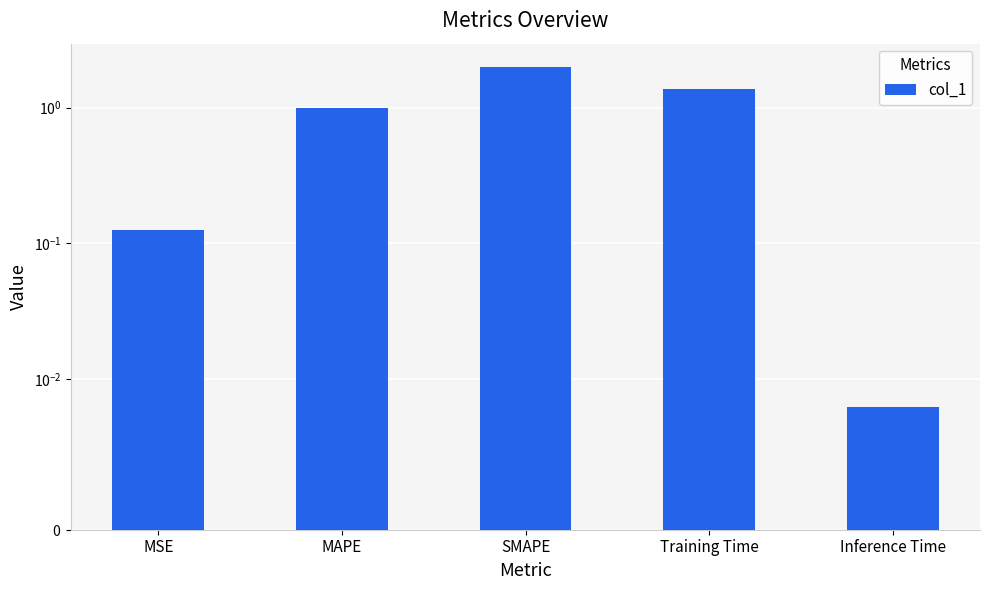

Where is the data nearest to the value 1?

MAPE